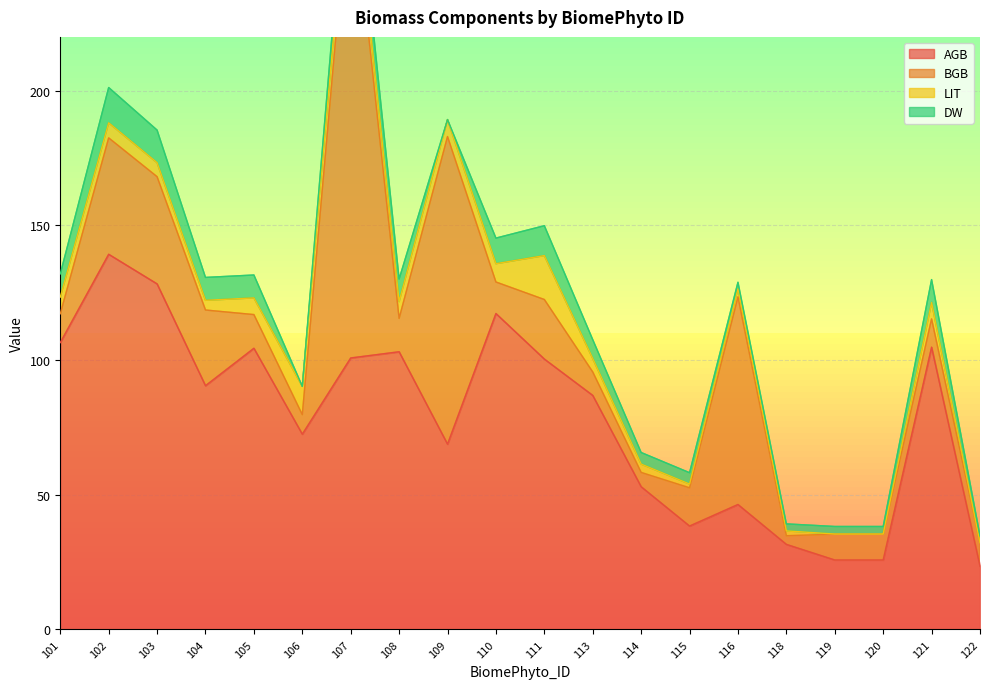

What is the difference between the second highest and second lowest values in the DW series?

12.1